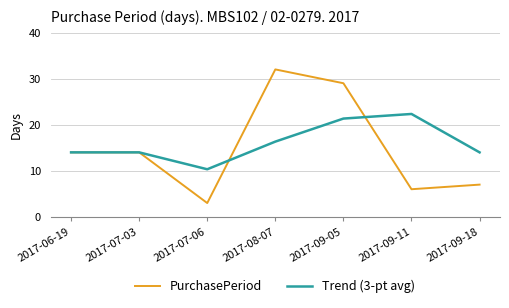

Read the PurchasePeriod value at 2017-08-07.

32.0